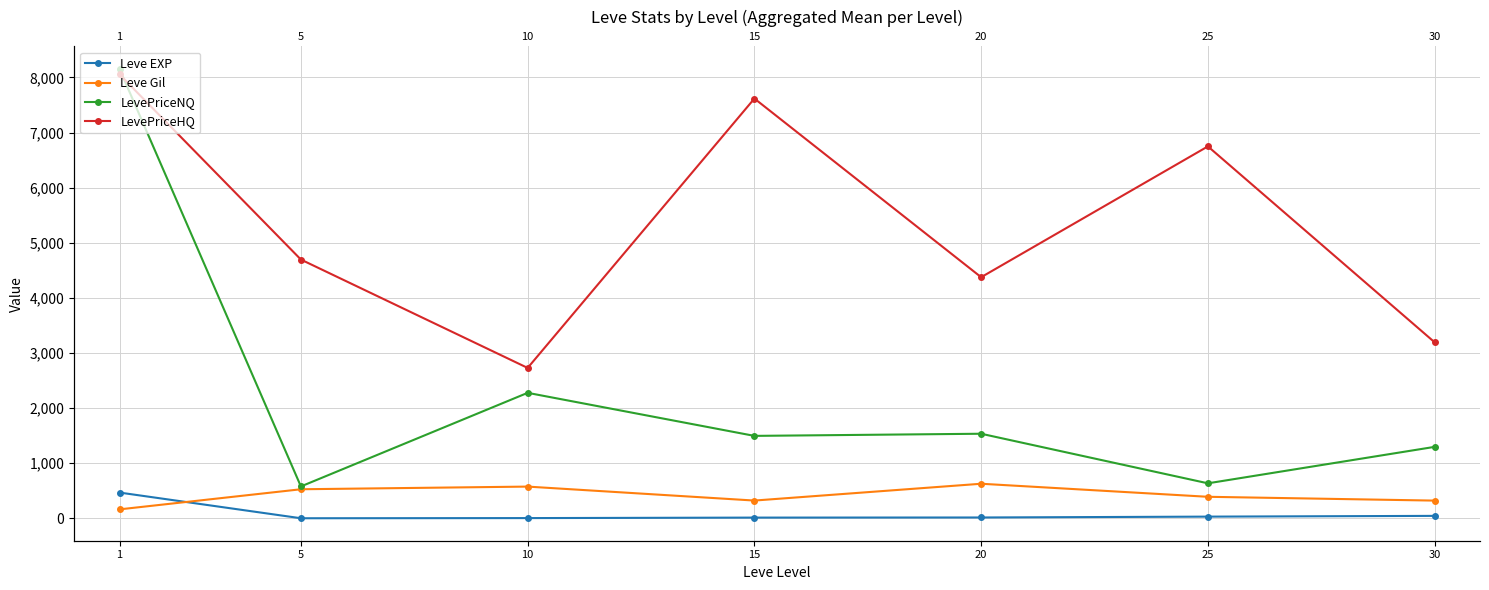

At which category is the sum across all series the highest?

1